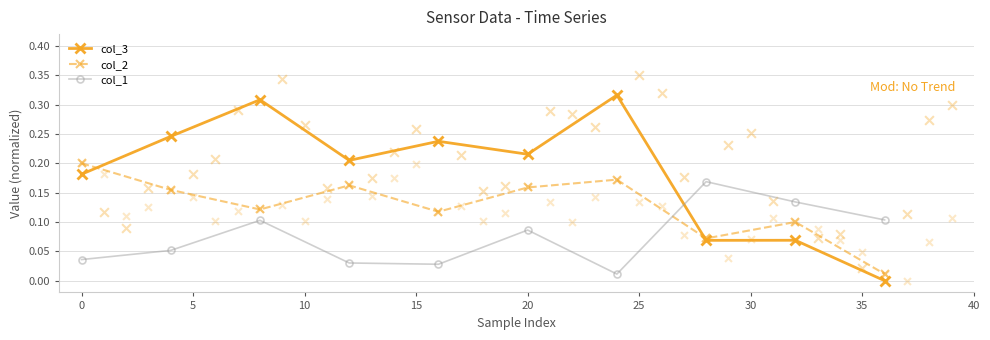

True or false: col_3 has a value of 0.4 at 20.

False